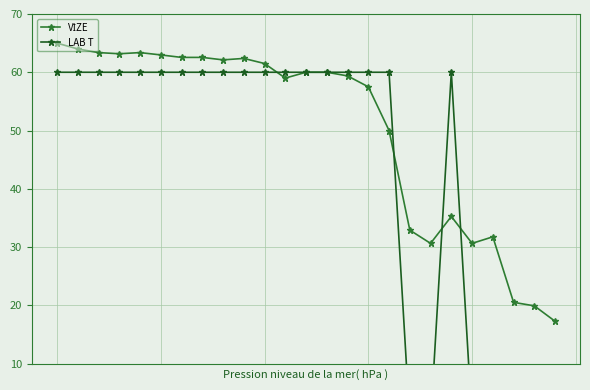

Does the chart have visible grid lines?

Yes